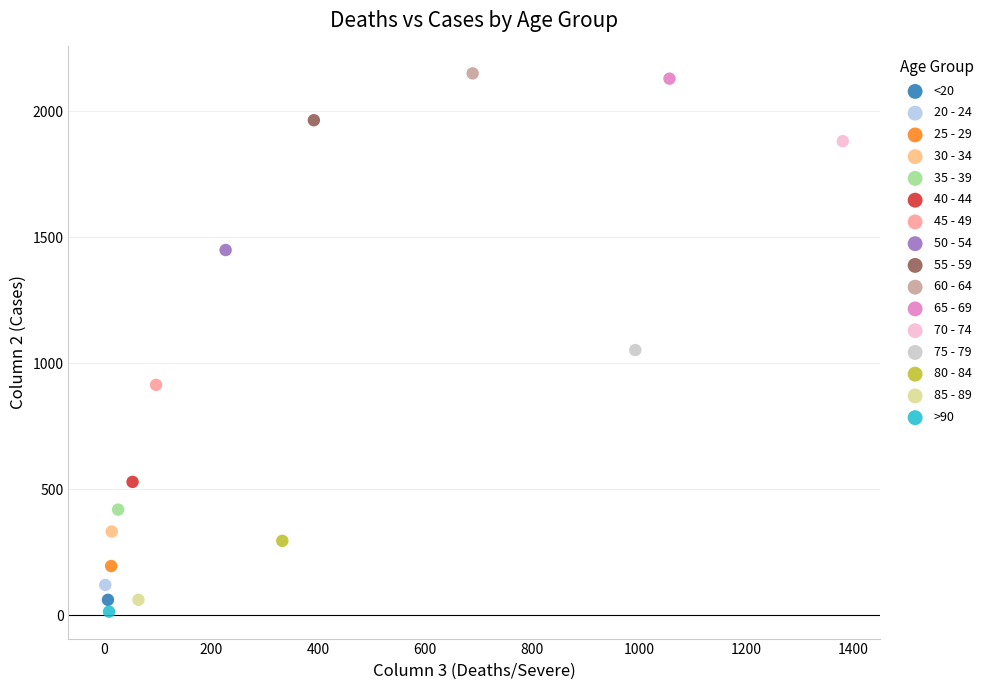

What are all the series names shown in the legend?

<20, 20 - 24, 25 - 29, 30 - 34, 35 - 39, 40 - 44, 45 - 49, 50 - 54, 55 - 59, 60 - 64, 65 - 69, 70 - 74, 75 - 79, 80 - 84, 85 - 89, >90